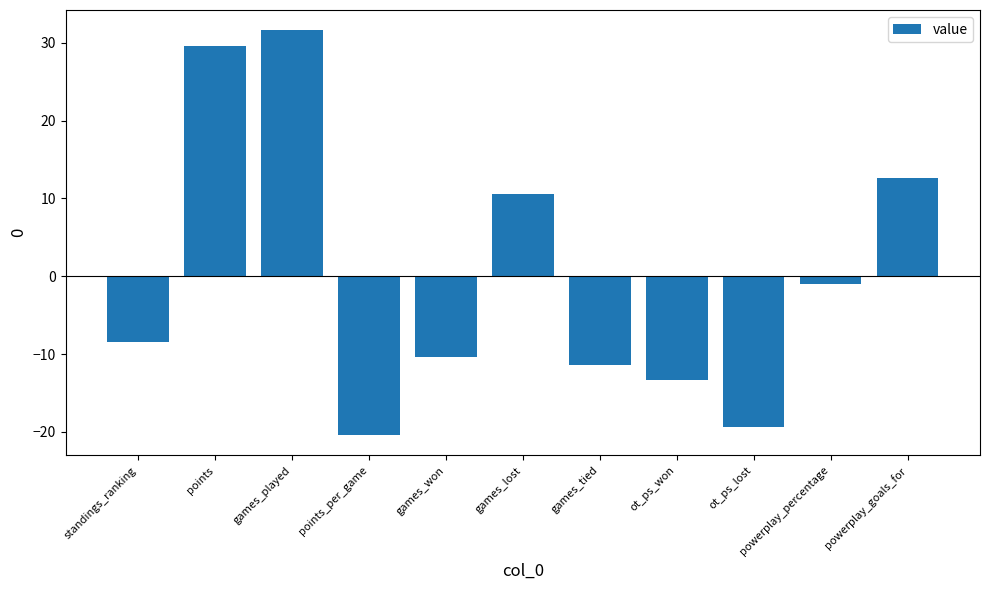

Which has a higher value, standings_ranking or ot_ps_won?

standings_ranking